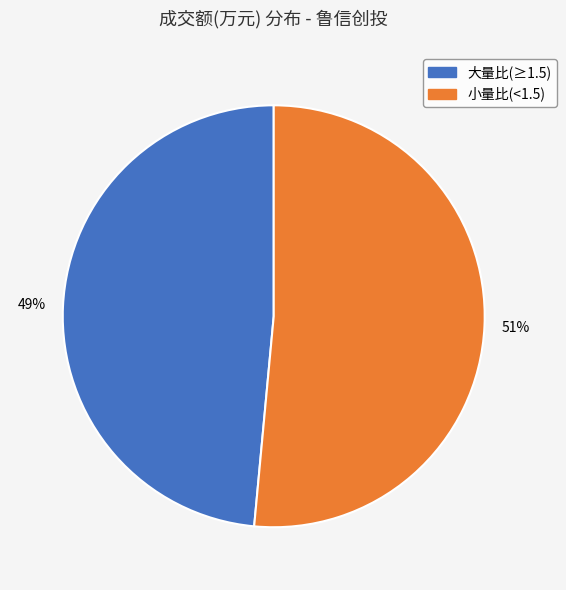

To the nearest percent, what is the average slice percentage?

50%